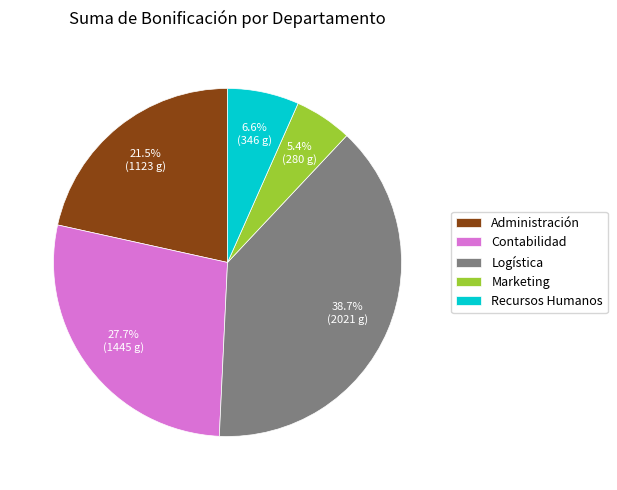

To the nearest percent, what portion does Contabilidad represent?

28%